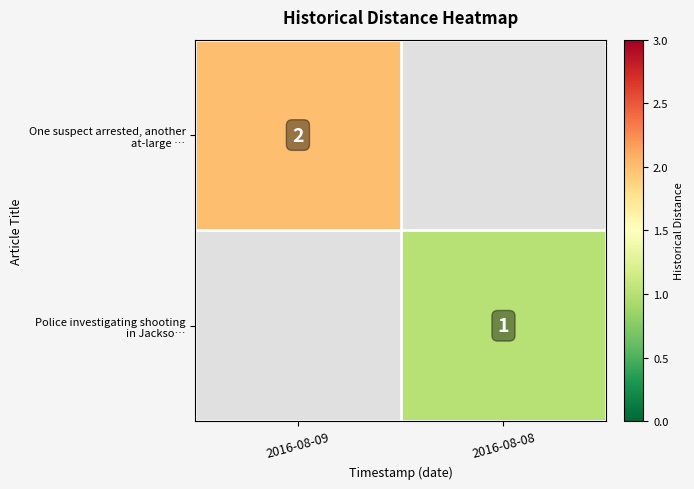

At which category does the chart reach its peak across all series?

2016-08-09